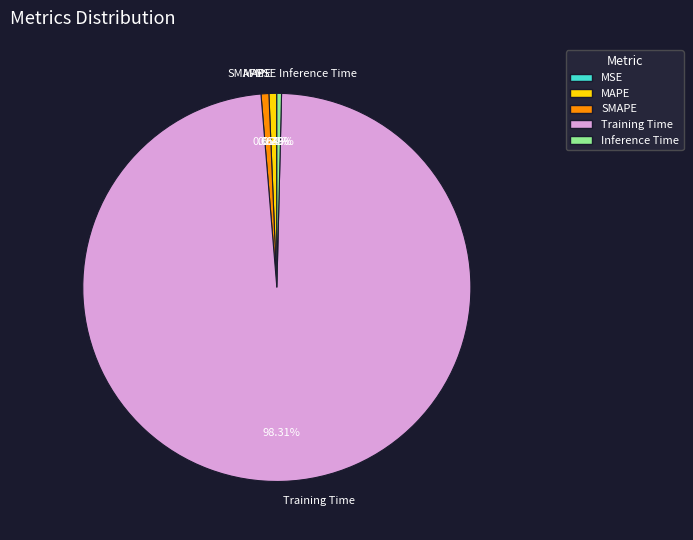

Which slice is the largest?

Training Time